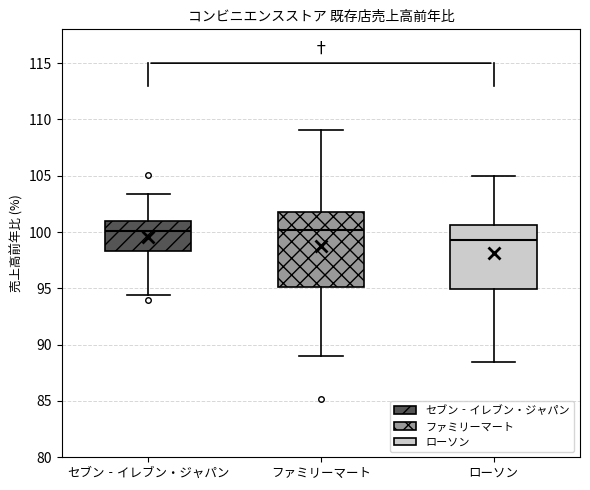

Reading left to right, read every box against the y-axis: the position of its median line, the range the box covers, and the ends of its whiskers. The values are not printed on the chart, so give them approximately, as read against the axis.

セブン‐イレブン・ジャパン: median 100.0, box 98.5 to 101.0, whiskers 94.5 to 103.5
ファミリーマート: median 100.0, box 95.0 to 102.0, whiskers 89.0 to 109.0
ローソン: median 99.5, box 95.0 to 100.5, whiskers 88.5 to 105.0